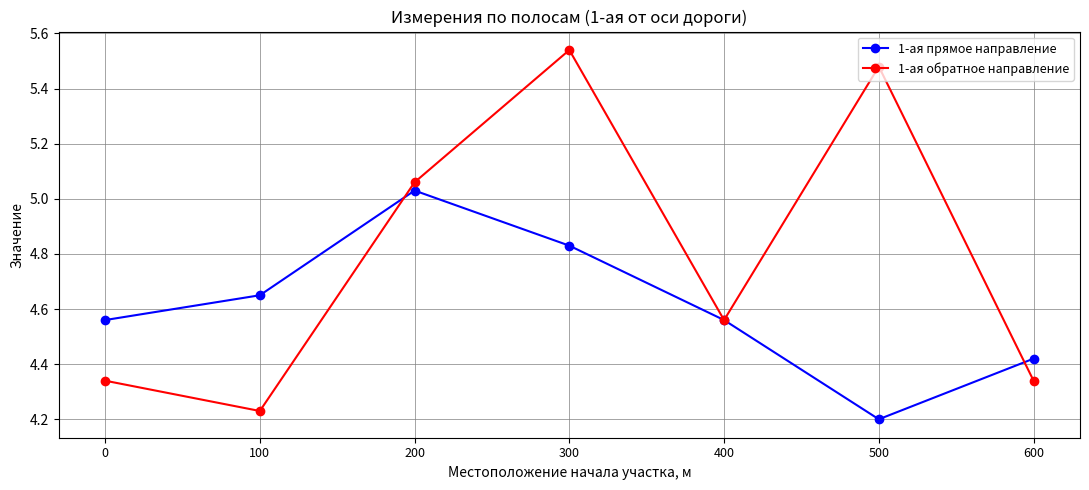

At which label does 1-ая обратное направление reach its minimum?

100